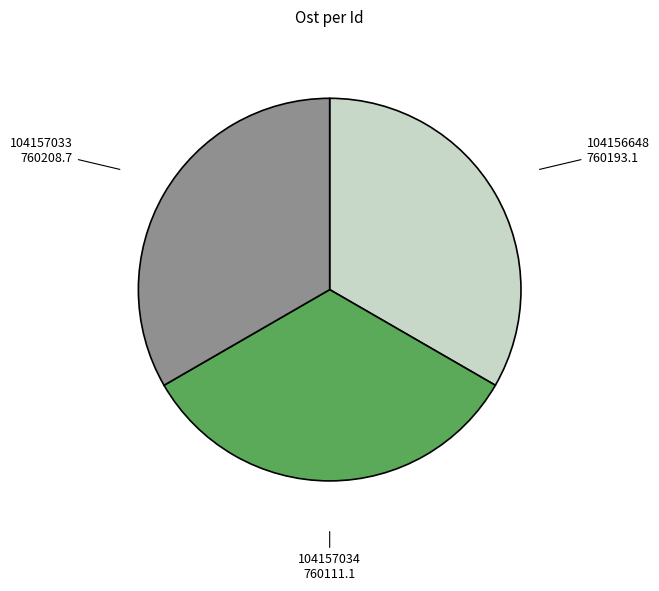

Count the number of slices in the pie.

3